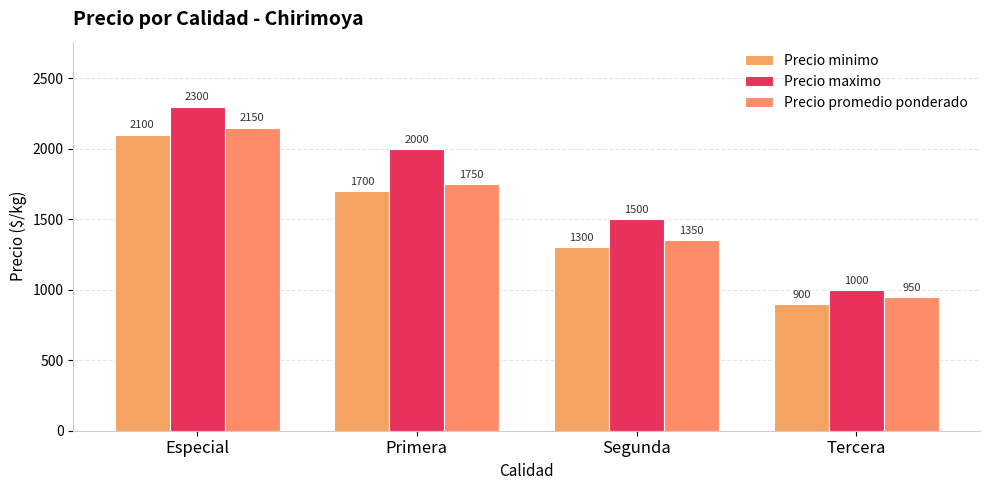

Reading left to right, what are all the values shown in this chart?

Precio minimo: Especial=2100	Primera=1700	Segunda=1300	Tercera=900
Precio maximo: Especial=2300	Primera=2000	Segunda=1500	Tercera=1000
Precio promedio ponderado: Especial=2150	Primera=1750	Segunda=1350	Tercera=950